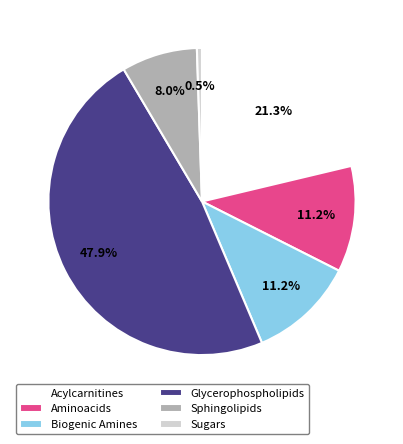

To the nearest percent, what is the difference between the largest and smallest slice percentages?

47%